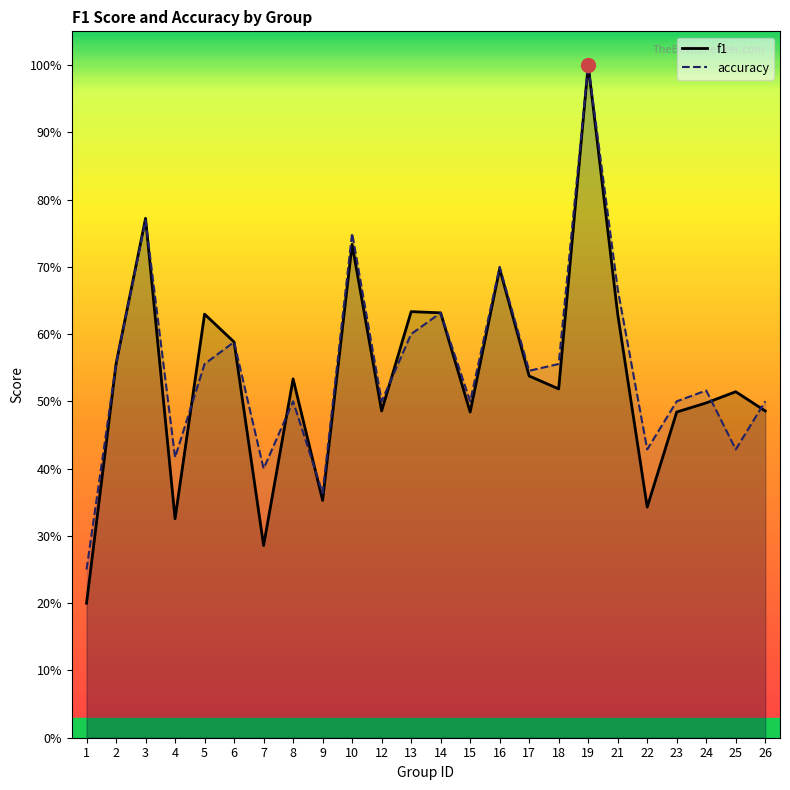

At 16, list the series in order from smallest to largest.

f1, accuracy